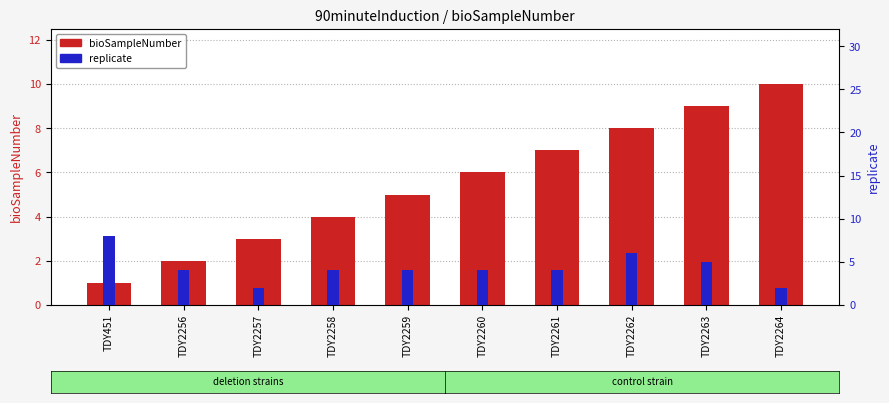

How many data points in replicate are above 4?

3